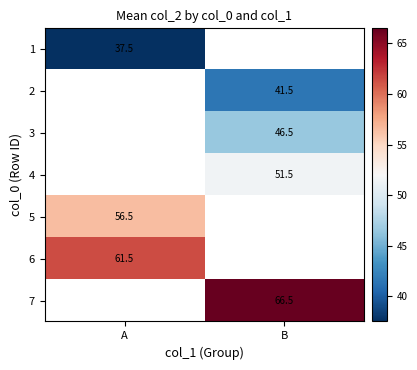

Is it true that 3 equals 46.5 at B?

True